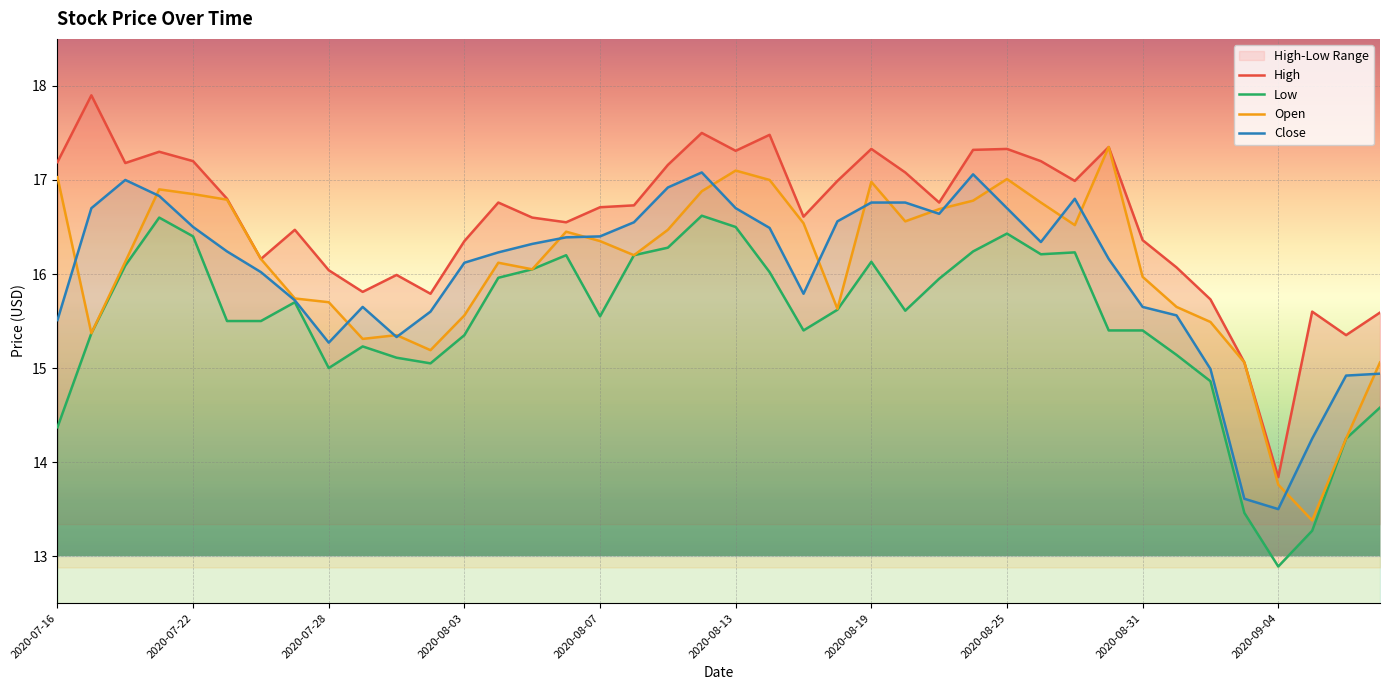

Reading left to right, extract all data points from this chart.

High: 17.2	17.9	17.2	17.3	17.2	16.8	16.2	16.5	16.0	15.8	16.0	15.8	16.4	16.8	16.6	16.6	16.7	16.7	17.2	17.5	17.3	17.5	16.6	17.0	17.3	17.1	16.8	17.3	17.3	17.2	17.0	17.4	16.4	16.1	15.7	15.1	13.8	15.6	15.3	15.6
Low: 14.4	15.4	16.1	16.6	16.4	15.5	15.5	15.7	15.0	15.2	15.1	15.1	15.3	16.0	16.1	16.2	15.6	16.2	16.3	16.6	16.5	16.0	15.4	15.6	16.1	15.6	15.9	16.2	16.4	16.2	16.2	15.4	15.4	15.1	14.9	13.5	12.9	13.3	14.2	14.6
Open: 17.0	15.4	16.1	16.9	16.9	16.8	16.2	15.7	15.7	15.3	15.3	15.2	15.6	16.1	16.1	16.4	16.4	16.2	16.5	16.9	17.1	17.0	16.5	15.6	17.0	16.6	16.7	16.8	17.0	16.8	16.5	17.4	16.0	15.7	15.5	15.1	13.8	13.4	14.2	15.1
Close: 15.5	16.7	17.0	16.8	16.5	16.2	16.0	15.7	15.3	15.7	15.3	15.6	16.1	16.2	16.3	16.4	16.4	16.6	16.9	17.1	16.7	16.5	15.8	16.6	16.8	16.8	16.6	17.1	16.7	16.3	16.8	16.2	15.7	15.6	15.0	13.6	13.5	14.2	14.9	14.9